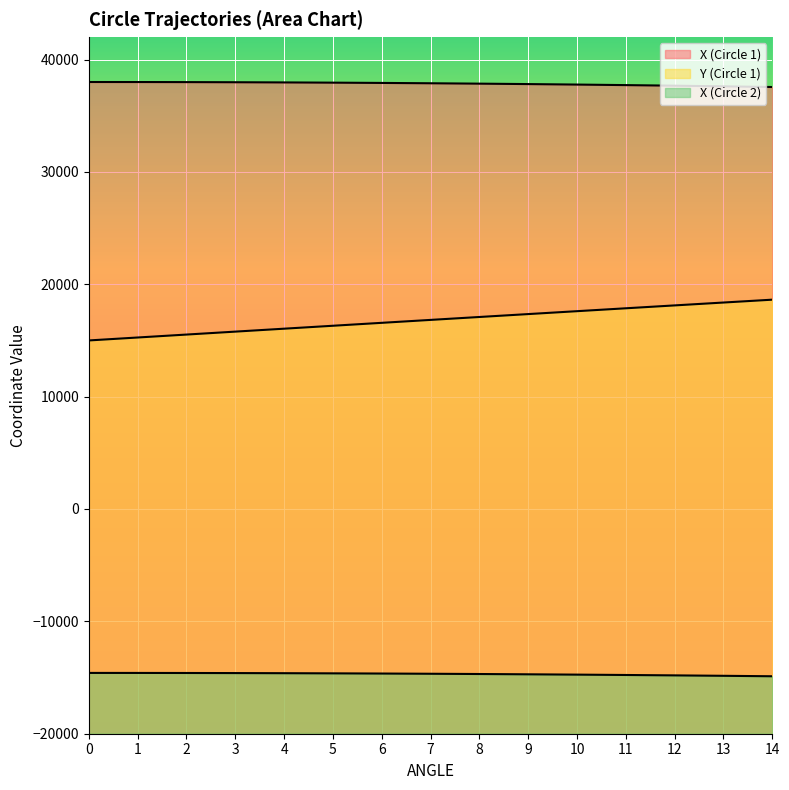

True or false: Y (Circle 1) and X (Circle 1) cross at least once.

False